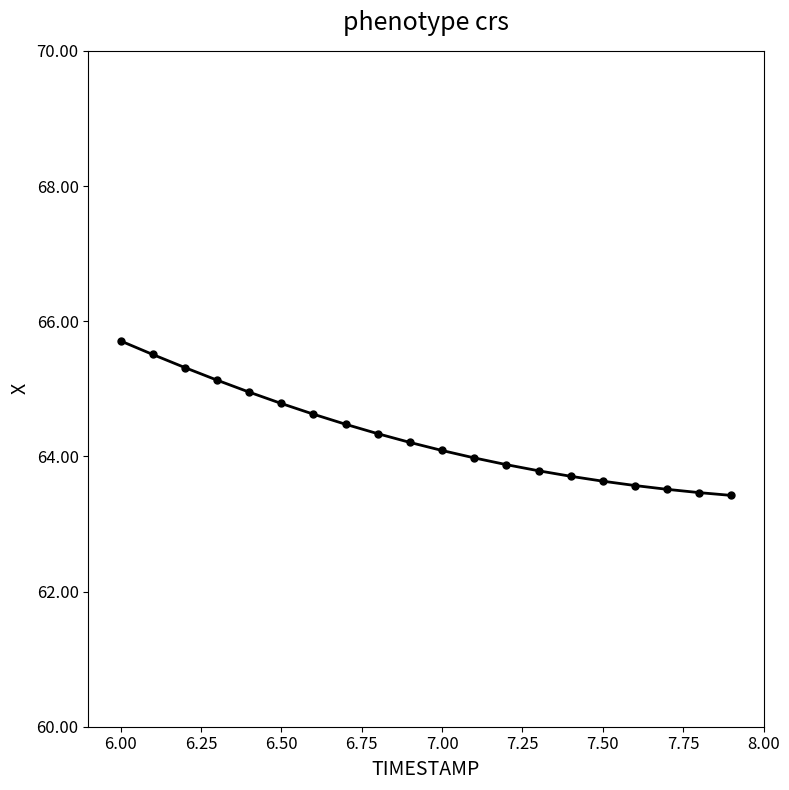

What is the greatest value displayed?

65.7